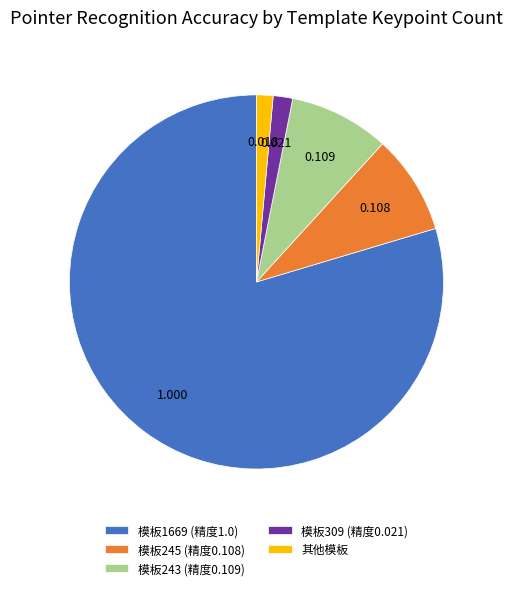

Is the sum of 其他模板 and 模板243 (精度0.109) greater than half?

No